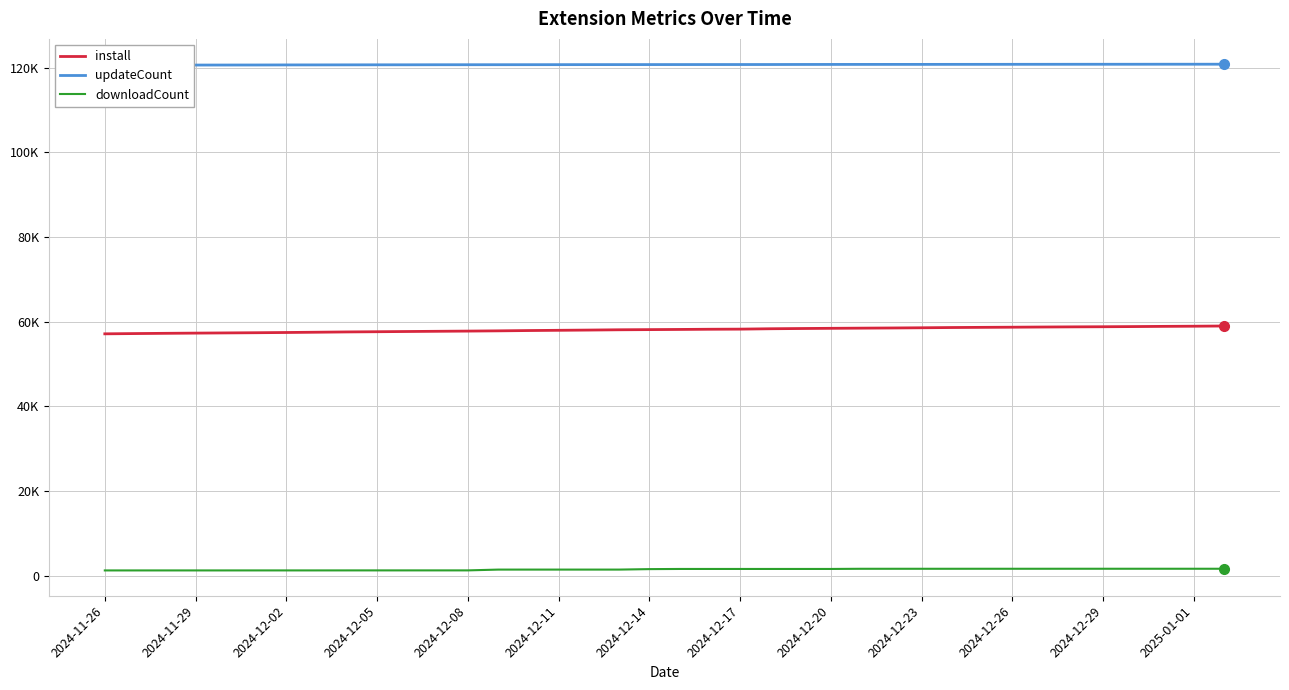

What is the difference between the maximum and minimum values in the install series?

1848